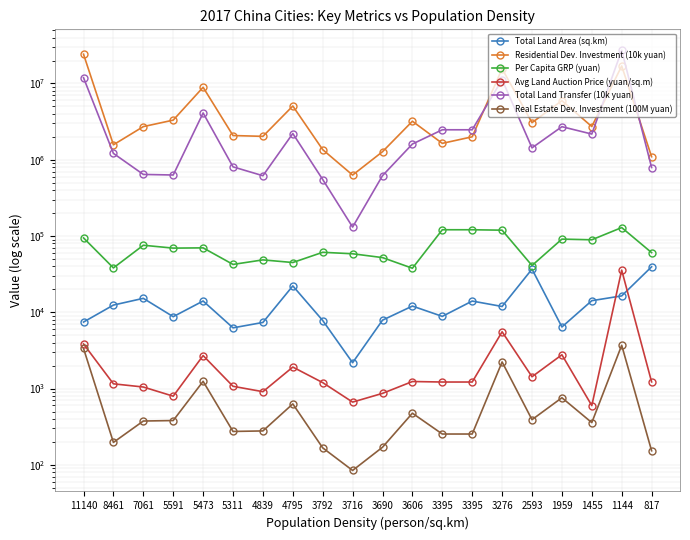

What is the difference between the maximum and second lowest values in the Residential Dev. Investment (10k yuan) series?

23091440.0